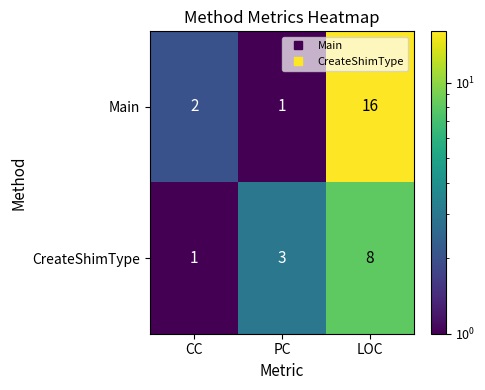

What is the difference between the maximum and minimum values in the CreateShimType series?

7